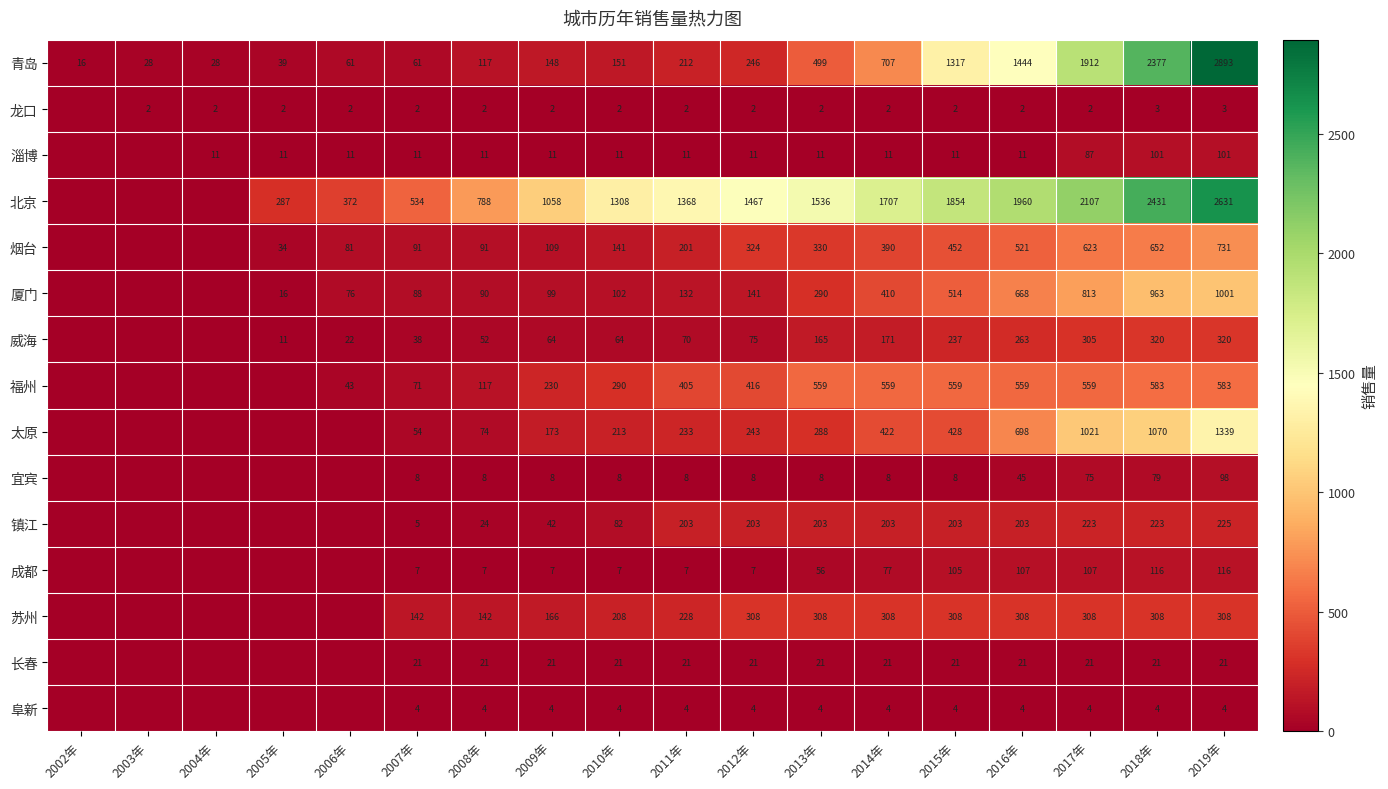

What is the difference between the highest and lowest values at 2014年?

1705